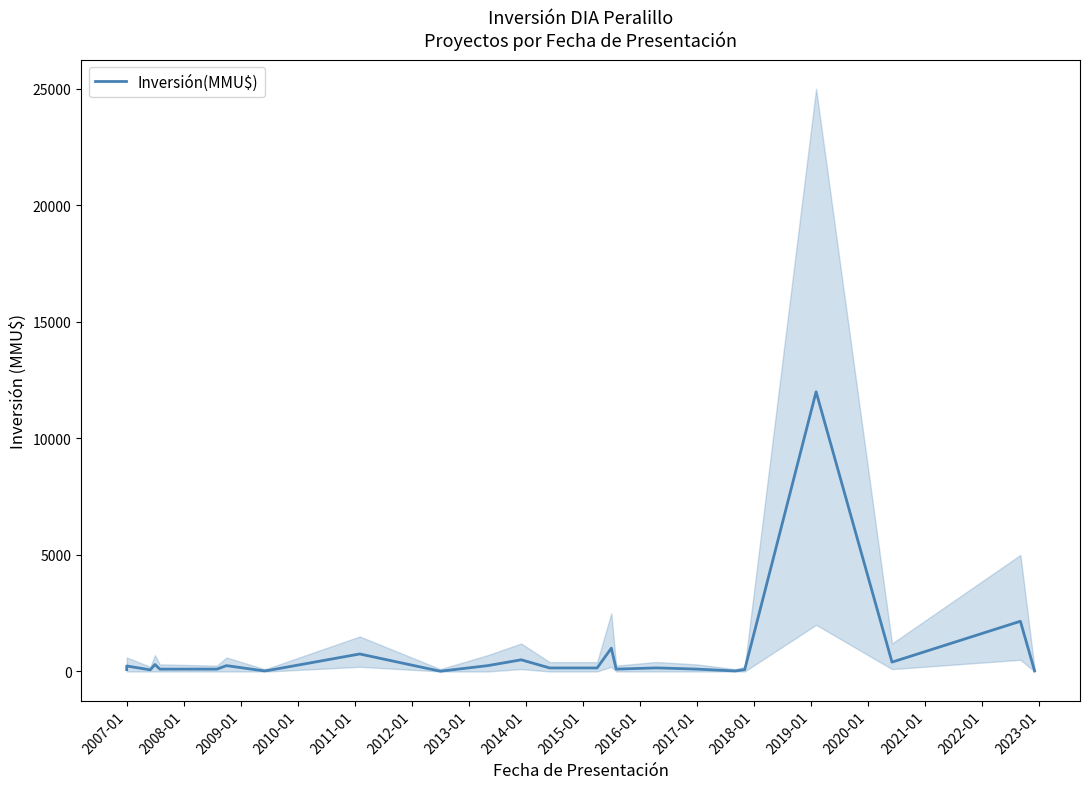

True or false: the data has more than 0 interior local peaks.

True